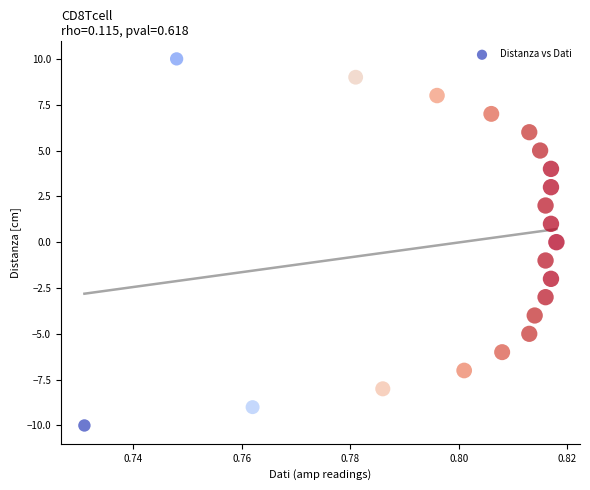

What is the range of Y values (max minus min)?

20